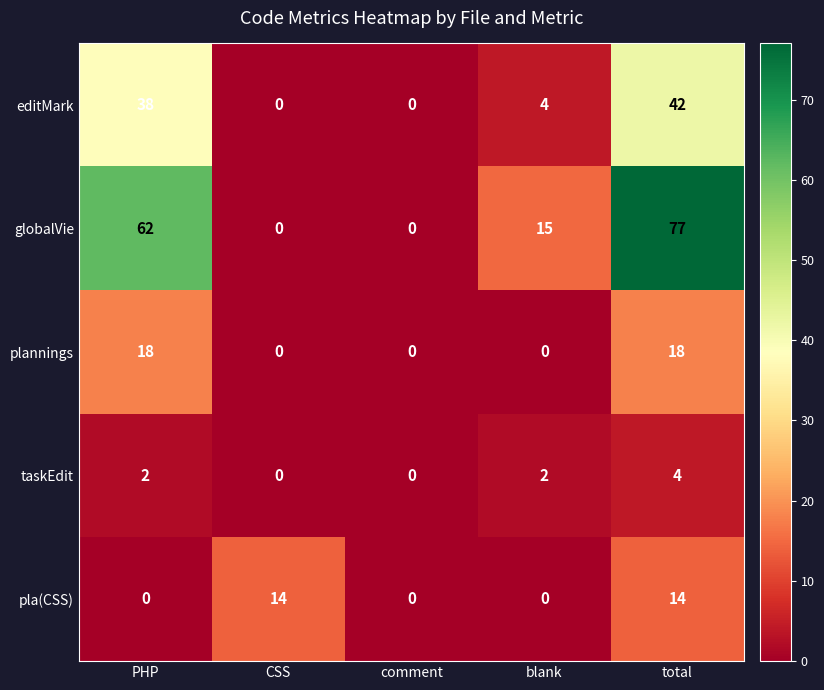

At which category is the sum across all series the highest?

total